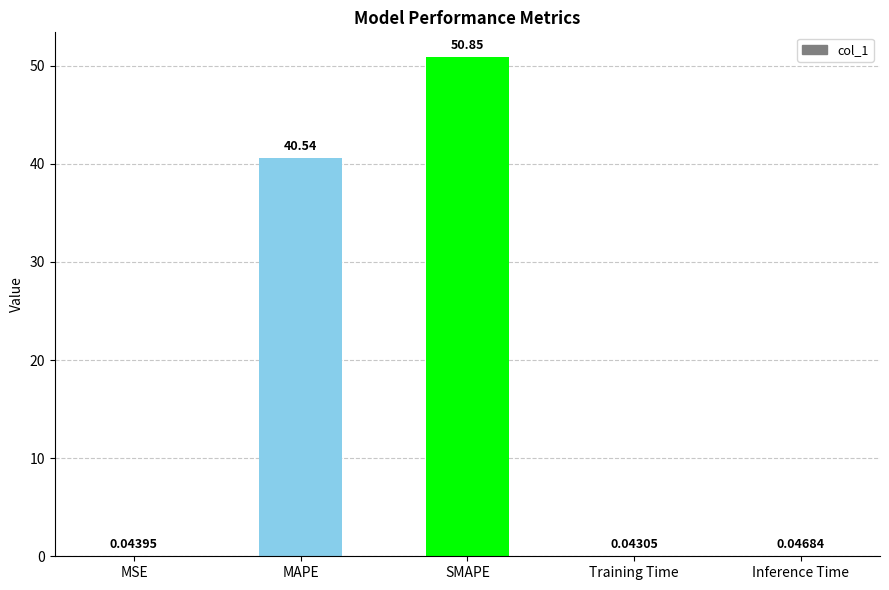

What is the sum of all values?

91.5